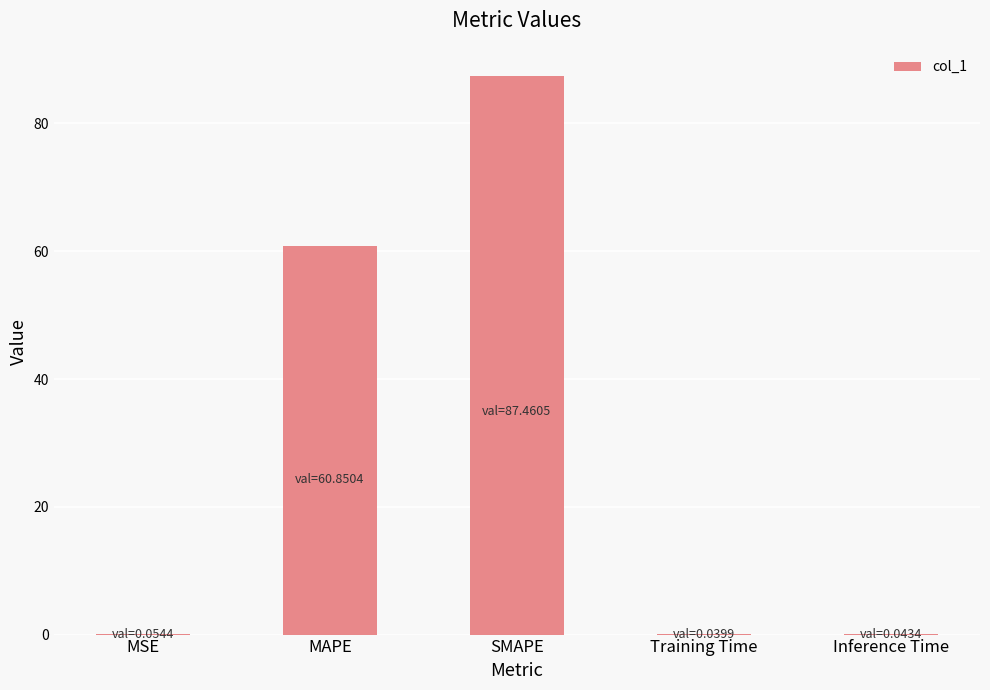

True or false: the data shows 0.1 at MSE.

True